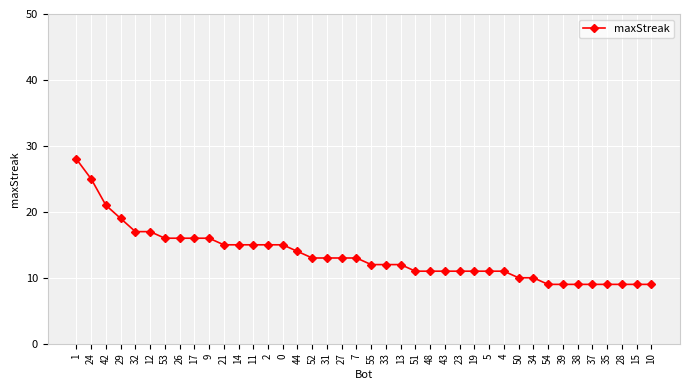

Where does the data first go above 13?

1